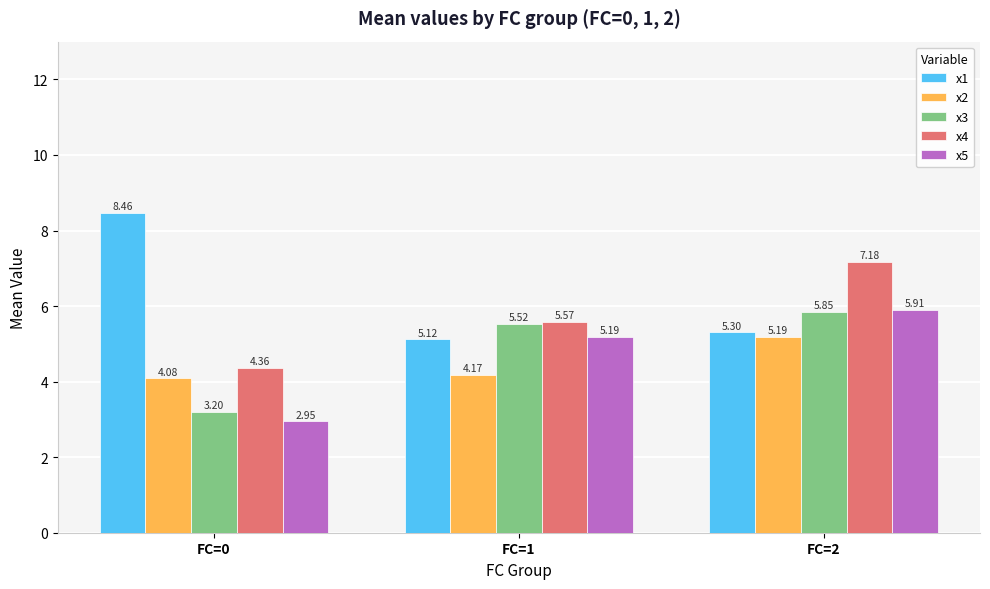

The value of x5 at FC=0 is 1.1. True or false?

False